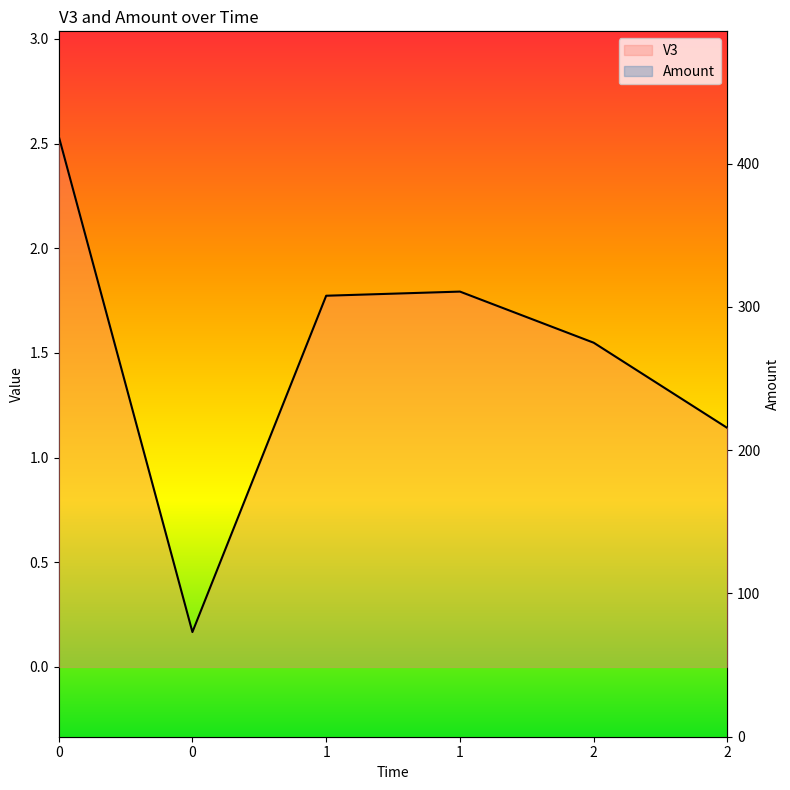

Which has a higher value, 2 or 1?

1